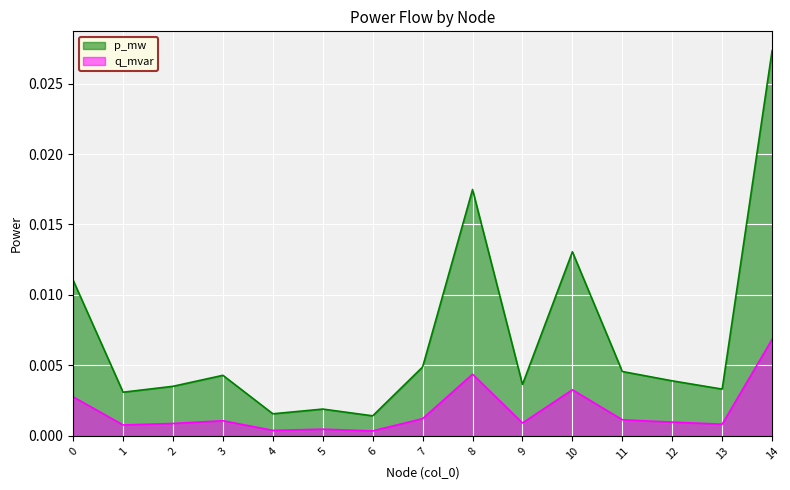

Between 13 and 14, which series saw the biggest shift?

p_mw